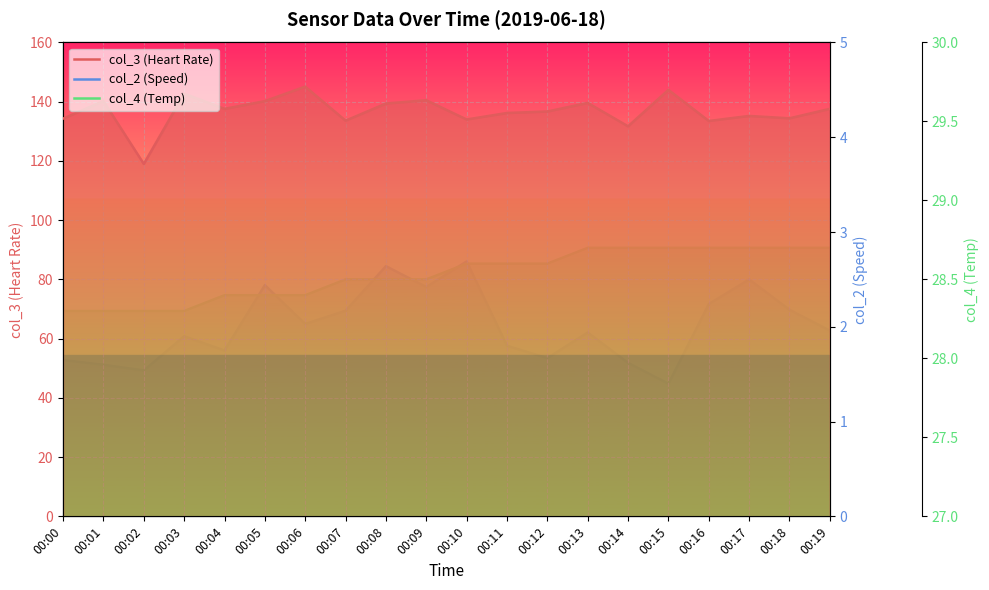

Which label corresponds to the largest value in the chart?

00:06